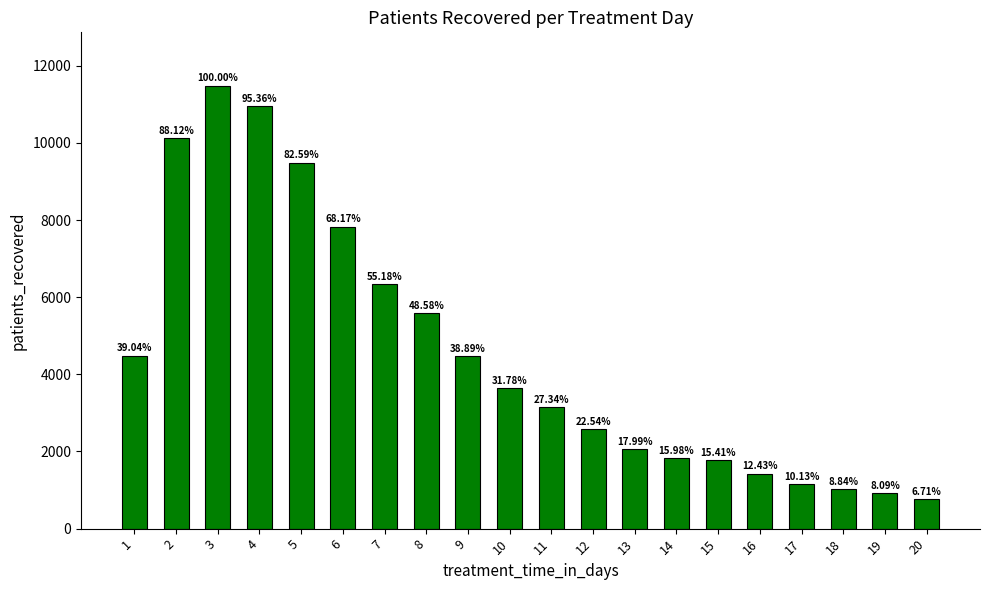

Is it true that the value at 3 is 11487?

True